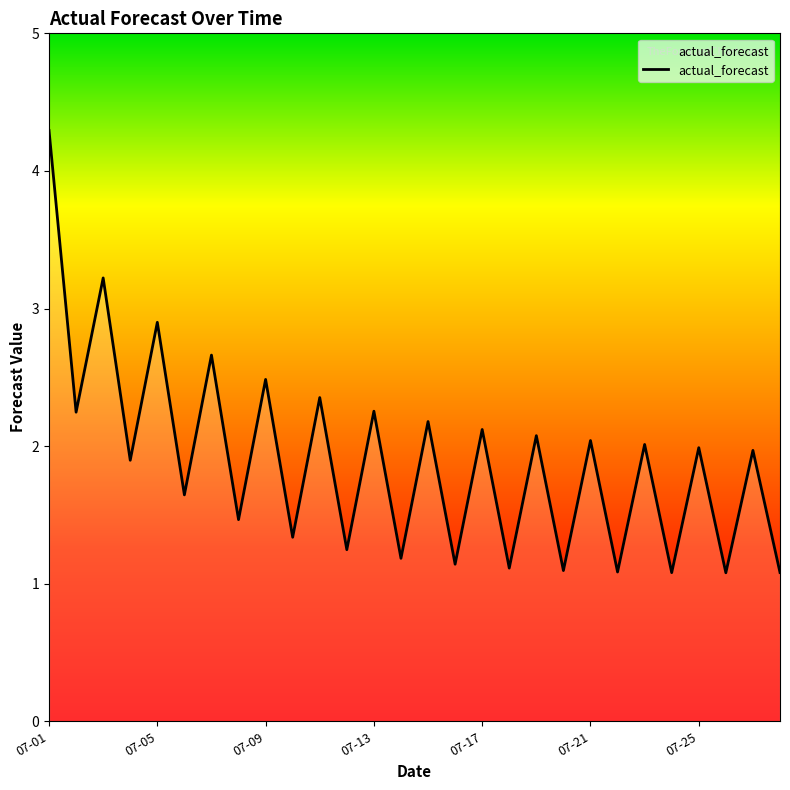

What is the difference between the maximum and minimum values?

3.2